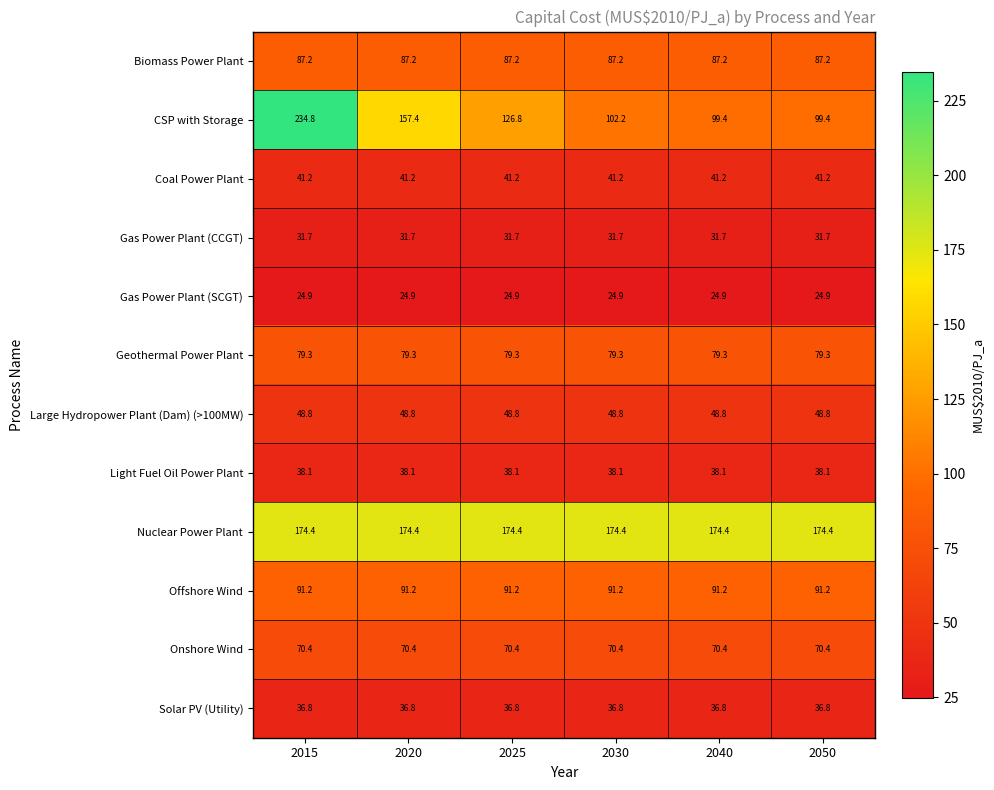

At 2040, list the series in order from largest to smallest.

Nuclear Power Plant, CSP with Storage, Offshore Wind, Biomass Power Plant, Geothermal Power Plant, Onshore Wind, Large Hydropower Plant (Dam) (>100MW), Coal Power Plant, Light Fuel Oil Power Plant, Solar PV (Utility), Gas Power Plant (CCGT), Gas Power Plant (SCGT)